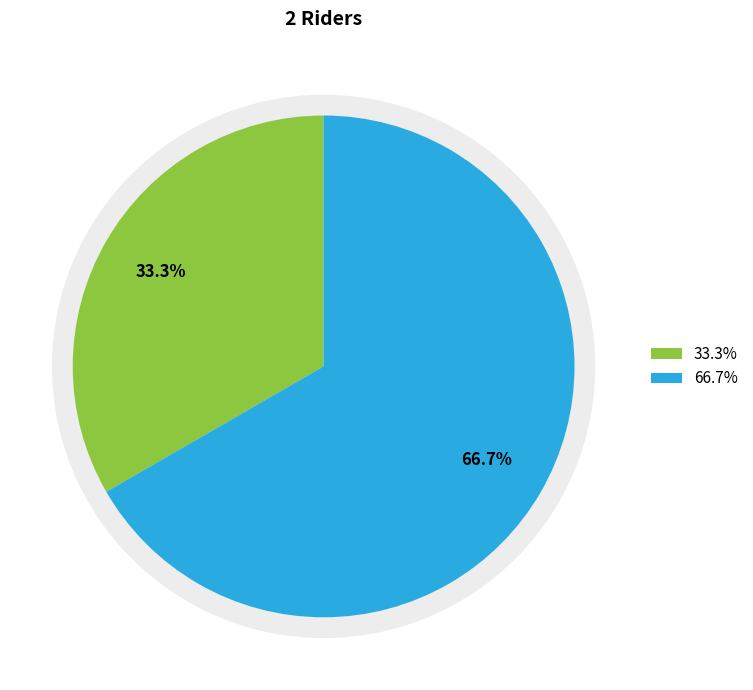

How many slices are in this pie chart?

2